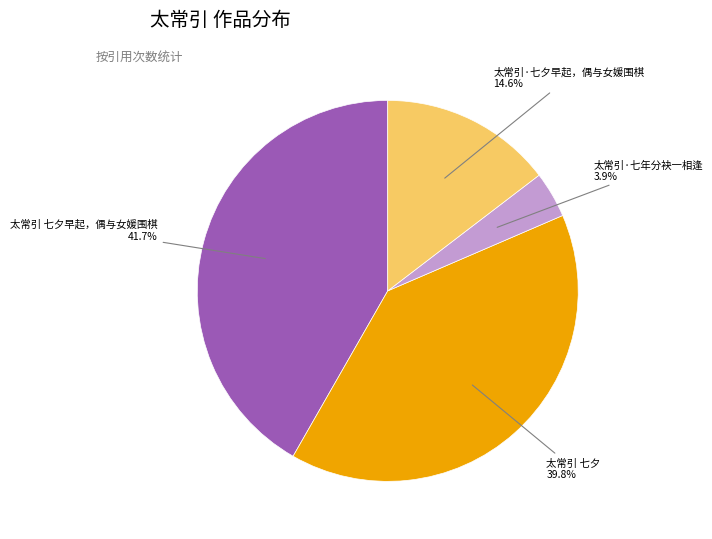

How many segments does this pie chart have?

4